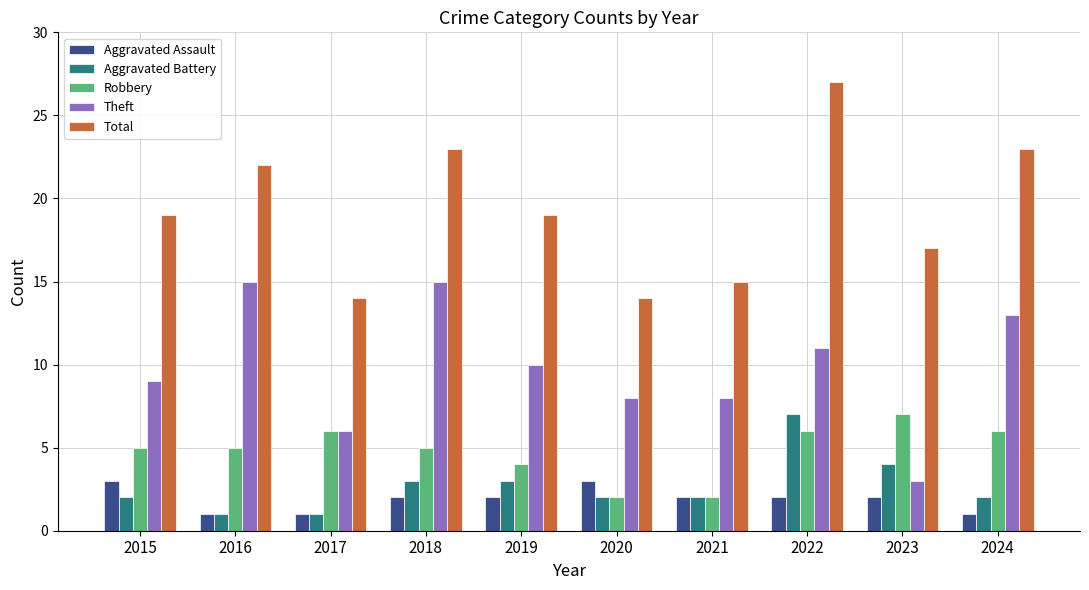

How many series are shown in this chart?

5